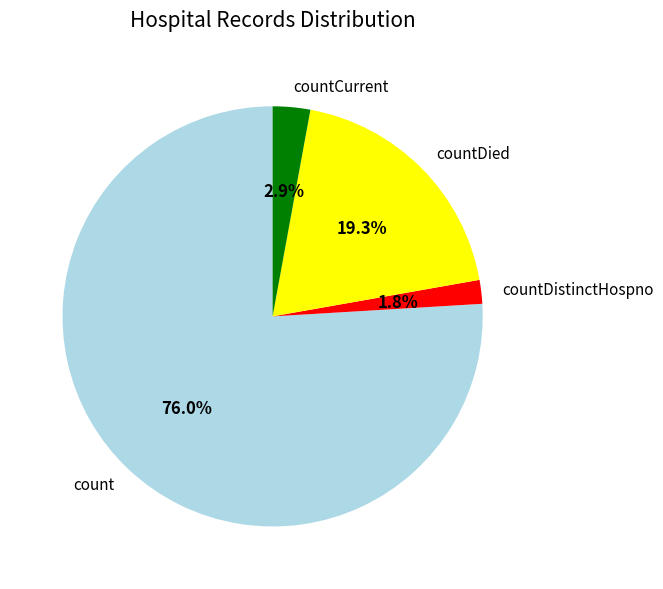

Do count and countDistinctHospno together represent more than half of the pie?

Yes